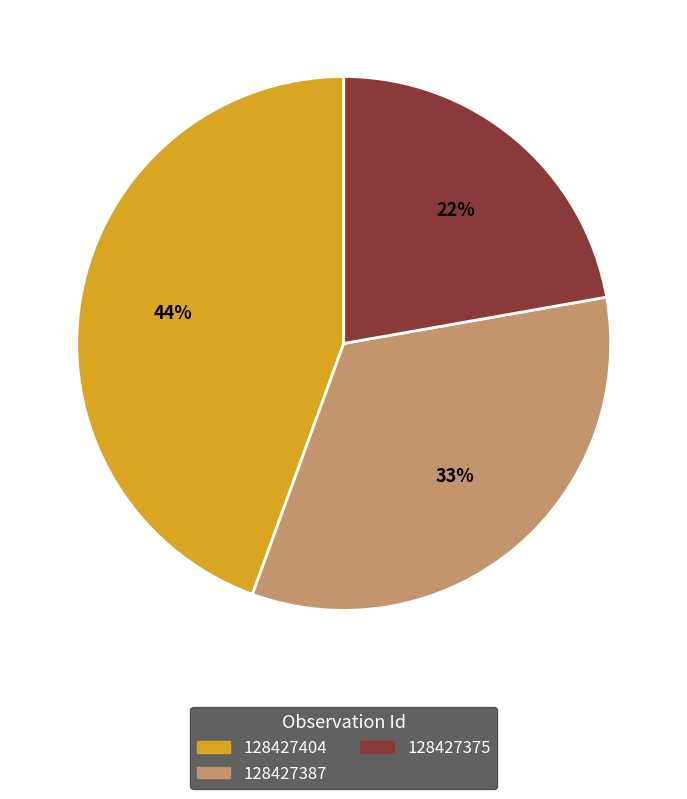

What is the largest slice in the pie chart?

128427404